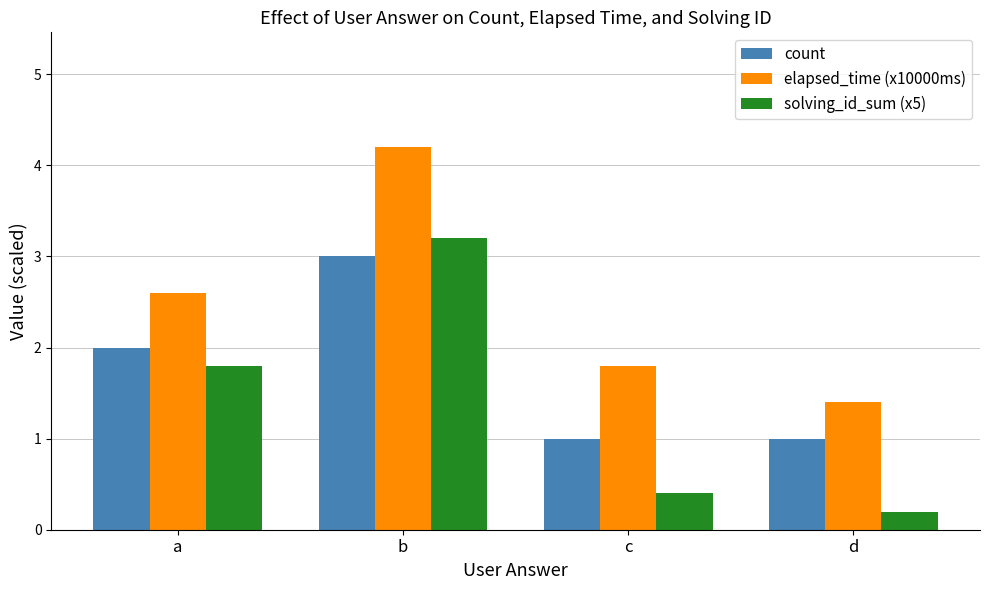

Does the chart contain stacked bars?

No